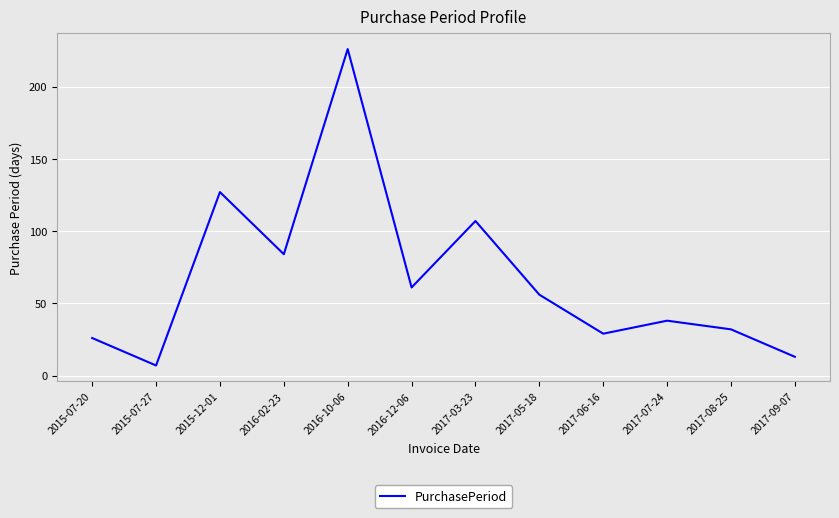

How many series are shown in this chart?

1